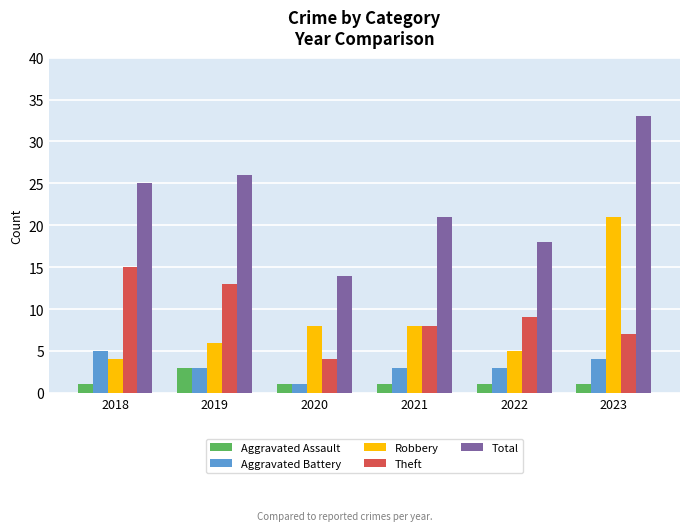

Which category has the highest value in the Total series?

2023